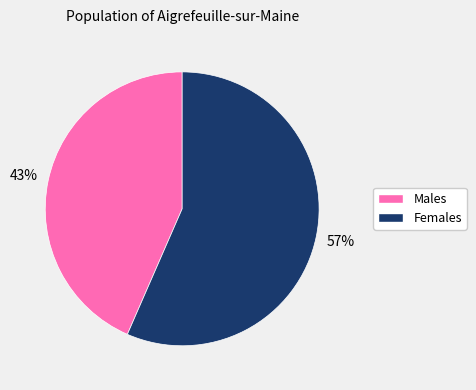

To the nearest percent, what is the average slice percentage?

50%